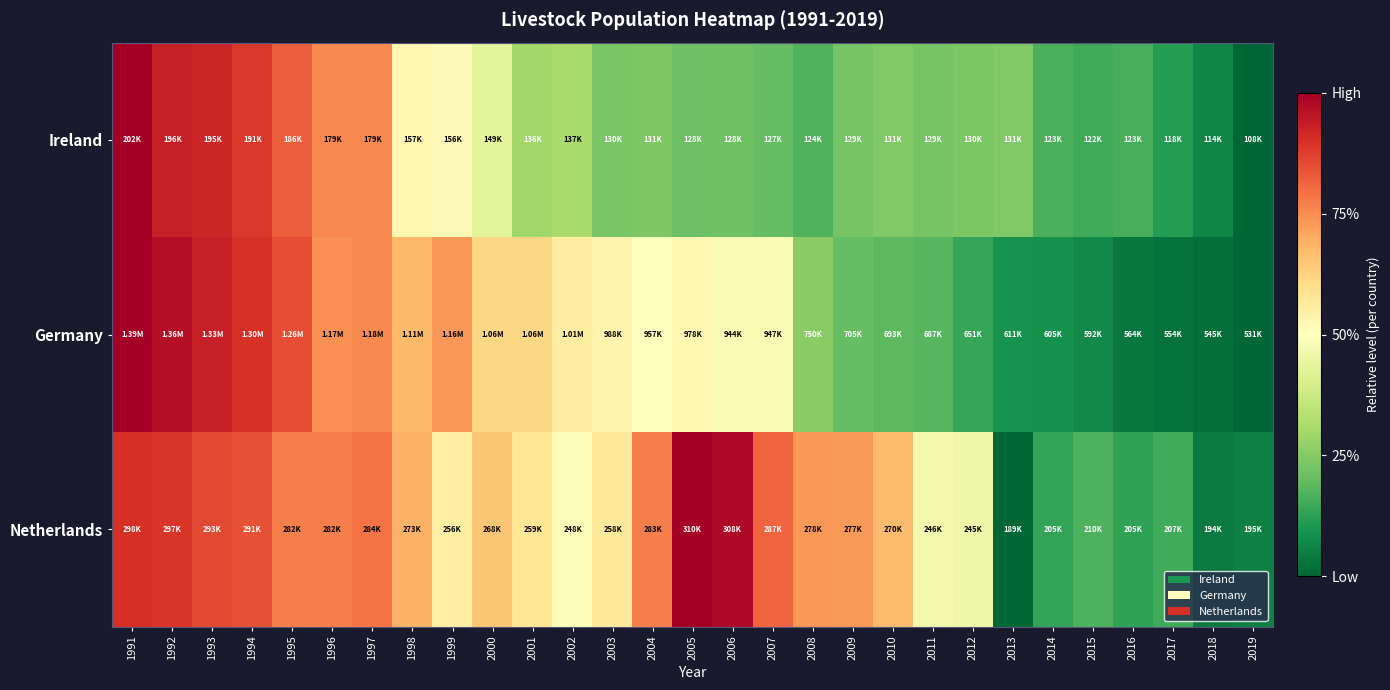

Reading left to right, extract all data points from this chart.

Ireland: 1991=1.0	1992=0.9	1993=0.9	1994=0.9	1995=0.8	1996=0.8	1997=0.8	1998=0.5	1999=0.5	2000=0.4	2001=0.3	2002=0.3	2003=0.2	2004=0.2	2005=0.2	2006=0.2	2007=0.2	2008=0.2	2009=0.2	2010=0.2	2011=0.2	2012=0.2	2013=0.2	2014=0.2	2015=0.2	2016=0.2	2017=0.1	2018=0.1	2019=0.0
Germany: 1991=1.0	1992=1.0	1993=0.9	1994=0.9	1995=0.8	1996=0.7	1997=0.8	1998=0.7	1999=0.7	2000=0.6	2001=0.6	2002=0.6	2003=0.5	2004=0.5	2005=0.5	2006=0.5	2007=0.5	2008=0.3	2009=0.2	2010=0.2	2011=0.2	2012=0.1	2013=0.1	2014=0.1	2015=0.1	2016=0.0	2017=0.0	2018=0.0	2019=0.0
Netherlands: 1991=0.9	1992=0.9	1993=0.9	1994=0.8	1995=0.8	1996=0.8	1997=0.8	1998=0.7	1999=0.6	2000=0.6	2001=0.6	2002=0.5	2003=0.6	2004=0.8	2005=1.0	2006=1.0	2007=0.8	2008=0.7	2009=0.7	2010=0.7	2011=0.5	2012=0.5	2013=0.0	2014=0.1	2015=0.2	2016=0.1	2017=0.1	2018=0.0	2019=0.1